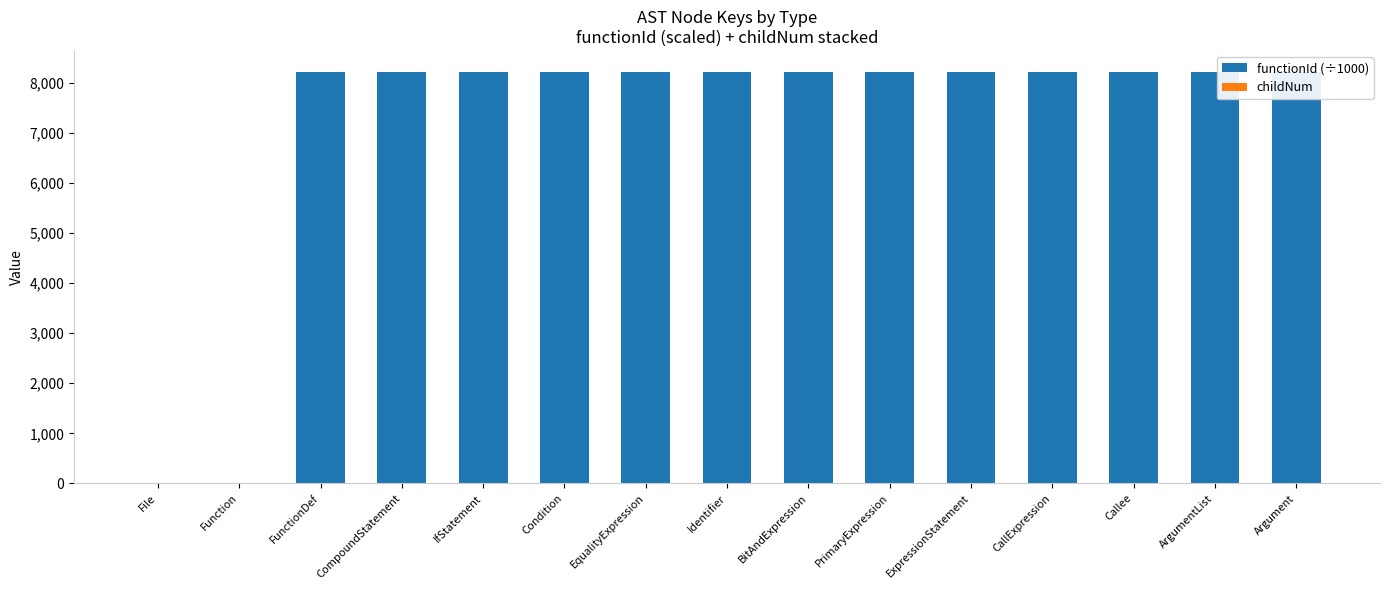

What is the difference between the childNum values at PrimaryExpression and CallExpression?

1.0